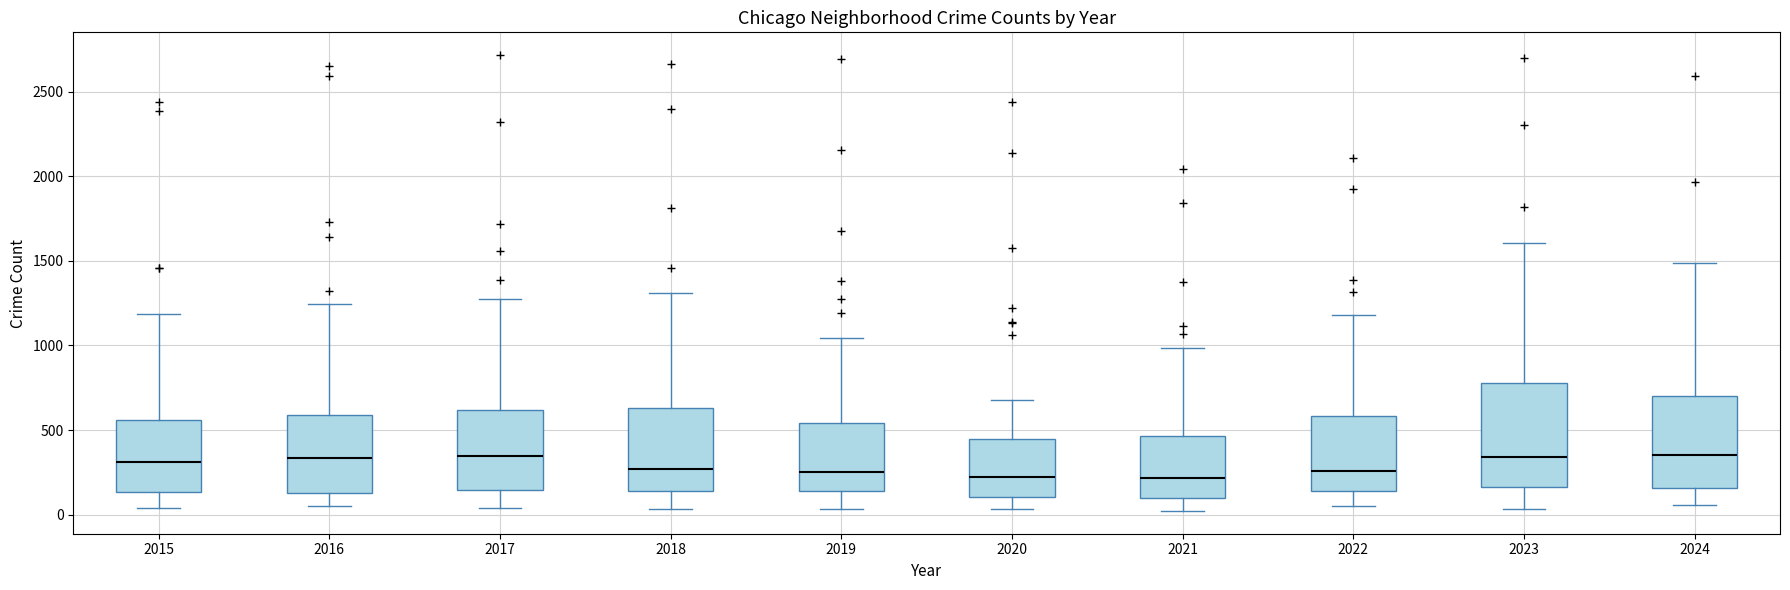

Which box is the tallest, from its lower edge to its upper edge?

2023